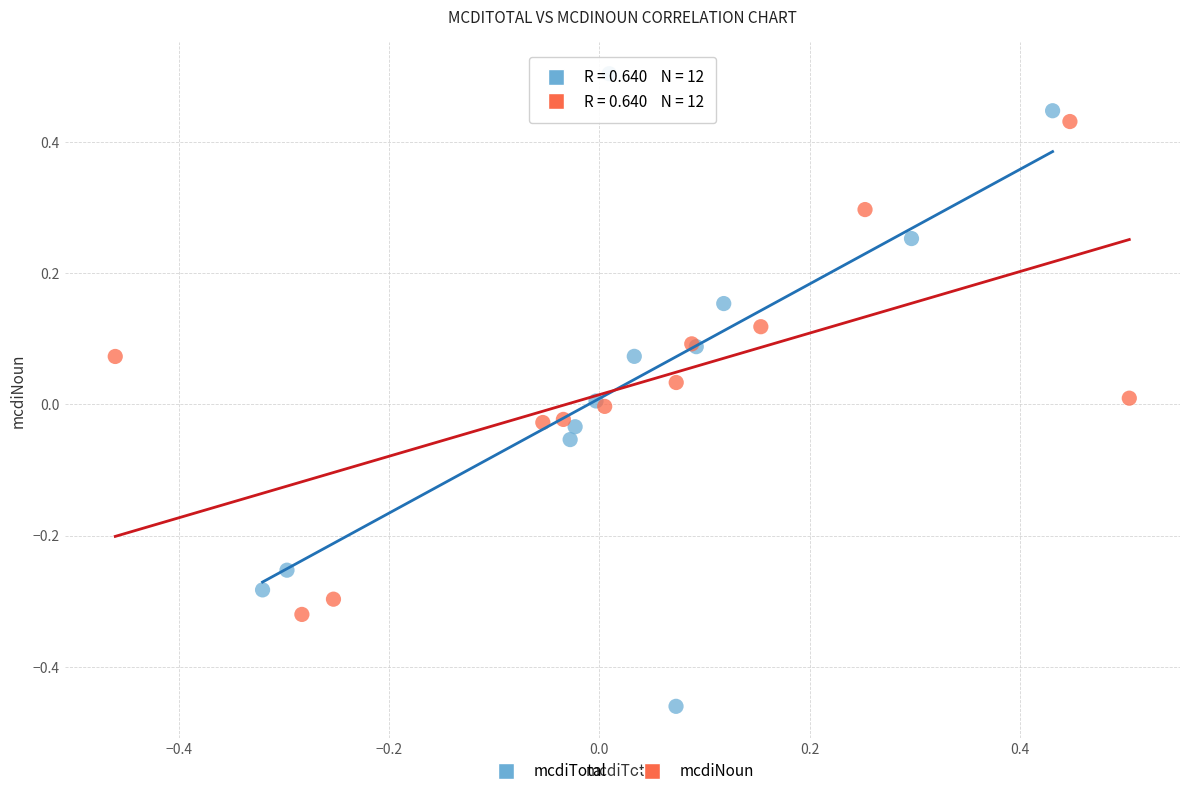

What are all the series names shown in the legend?

mcdiTotal, mcdiNoun